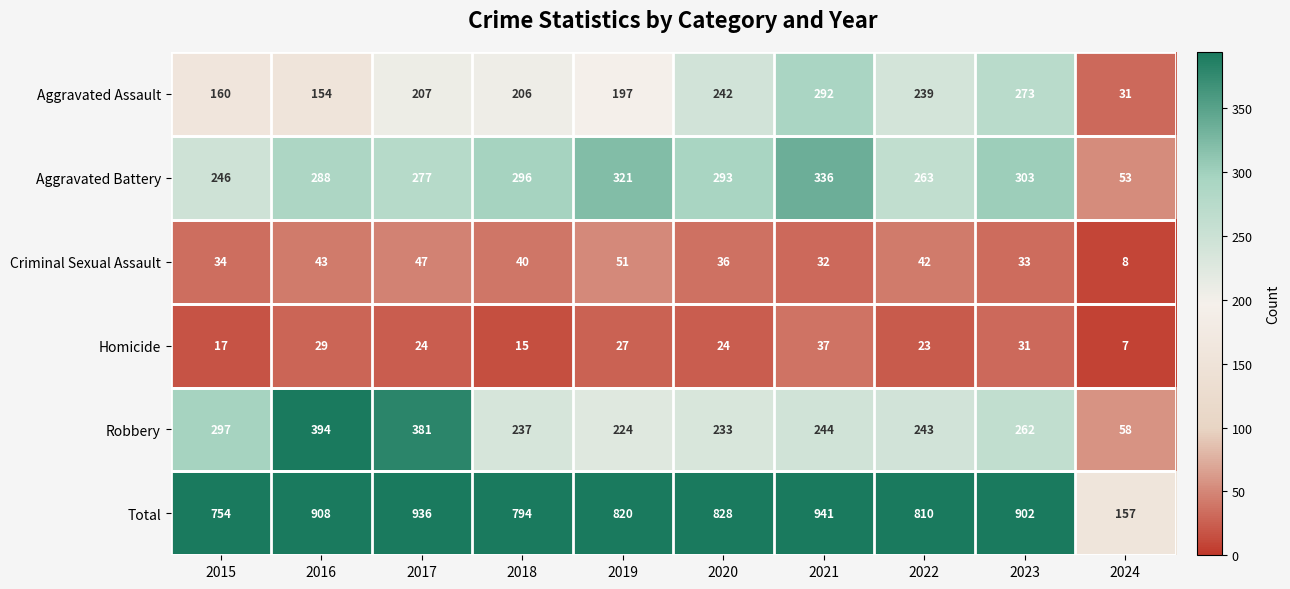

Which label corresponds to the largest value in the chart?

2021